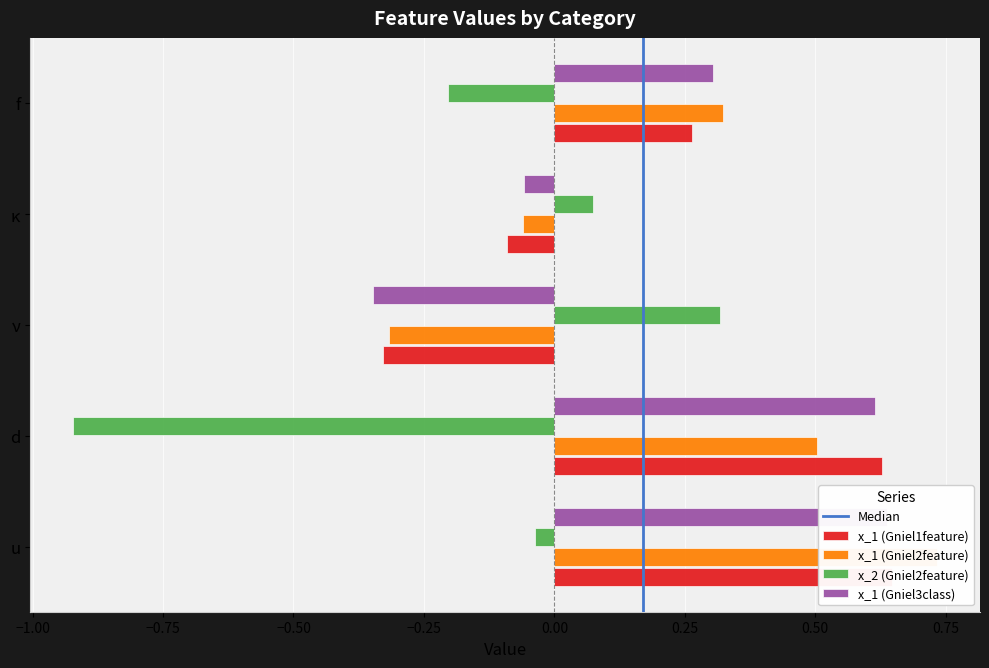

Which series has the largest total across all categories?

x_1 (Gniel2feature)